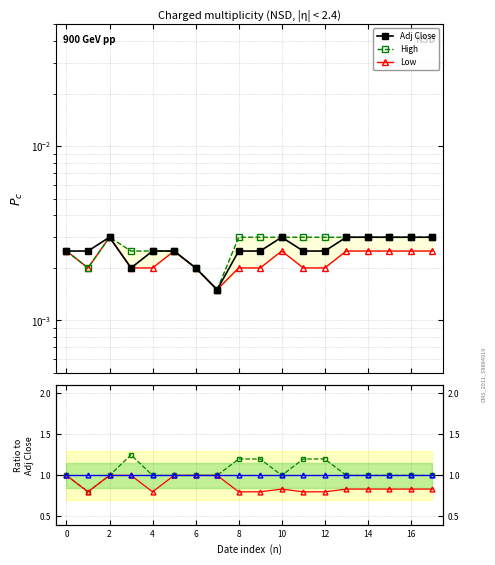

Is it true that Adj Close equals 1.6 at 11?

False